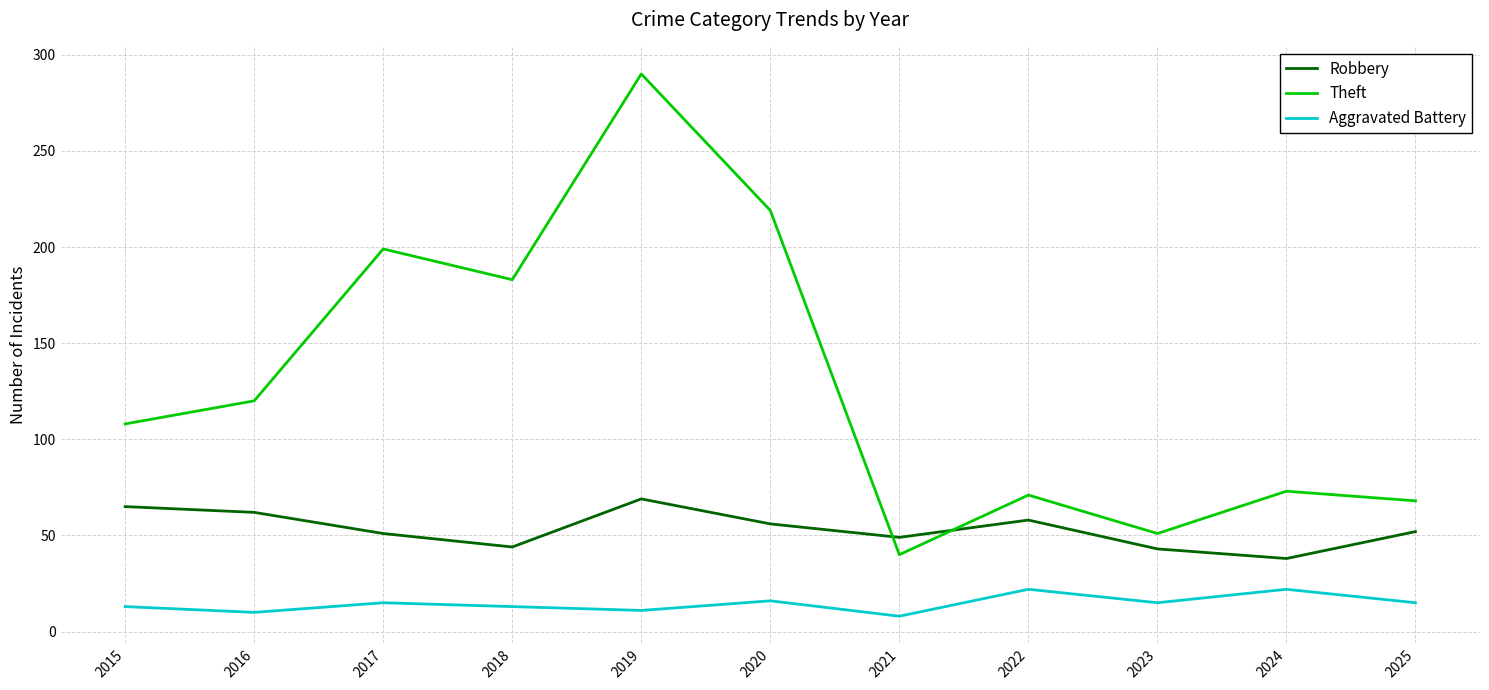

The value of Robbery at 2020 is 100. True or false?

False